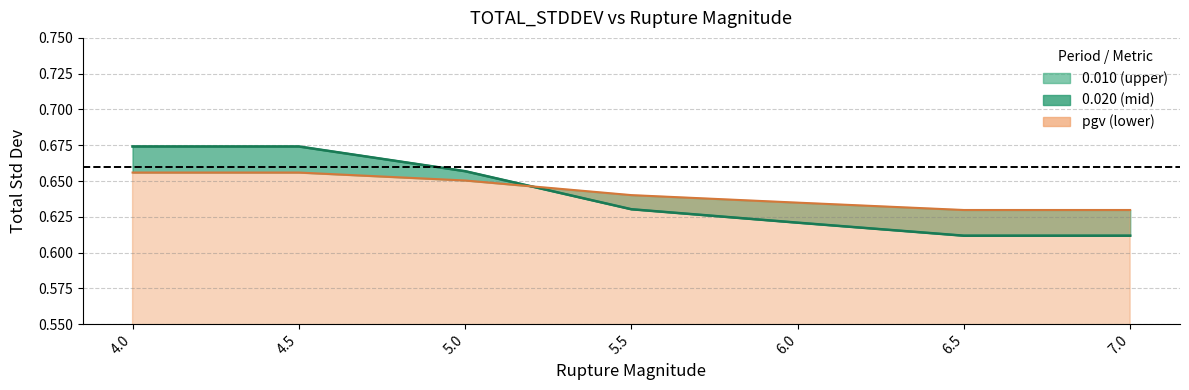

Reading left to right, transcribe all the data shown in this chart.

0.7	0.7	0.7	0.6	0.6	0.6	0.6